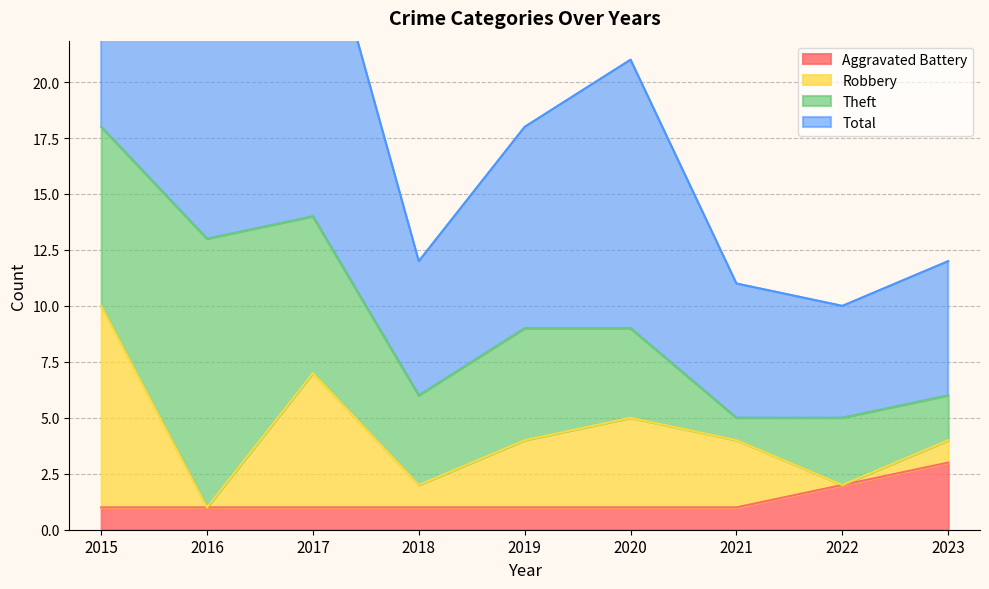

At which category does Total reach its first local valley?

2016